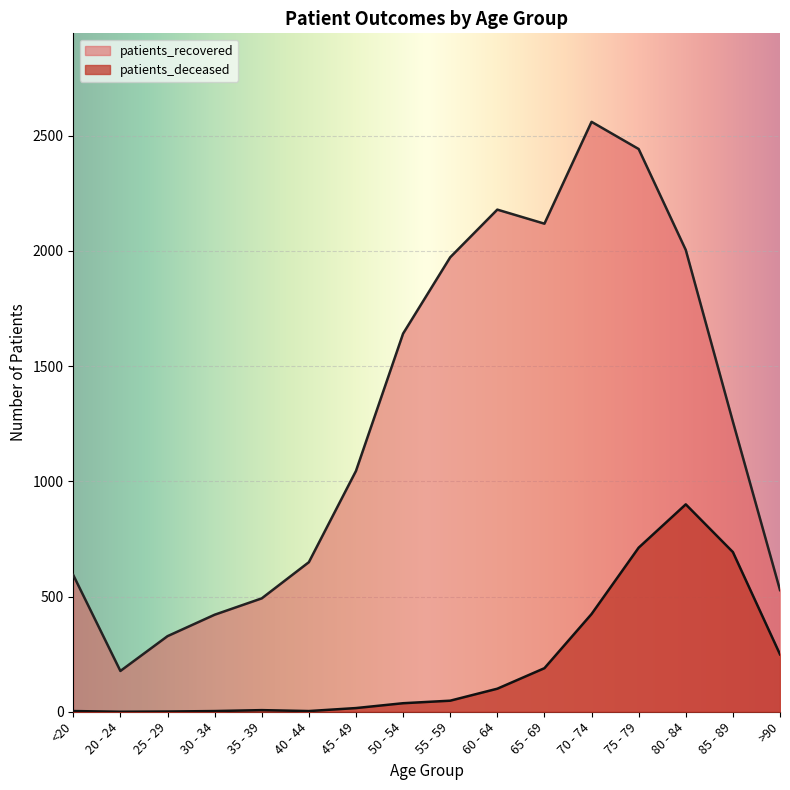

True or false: patients_recovered has more than 1 points higher than both neighbors.

True